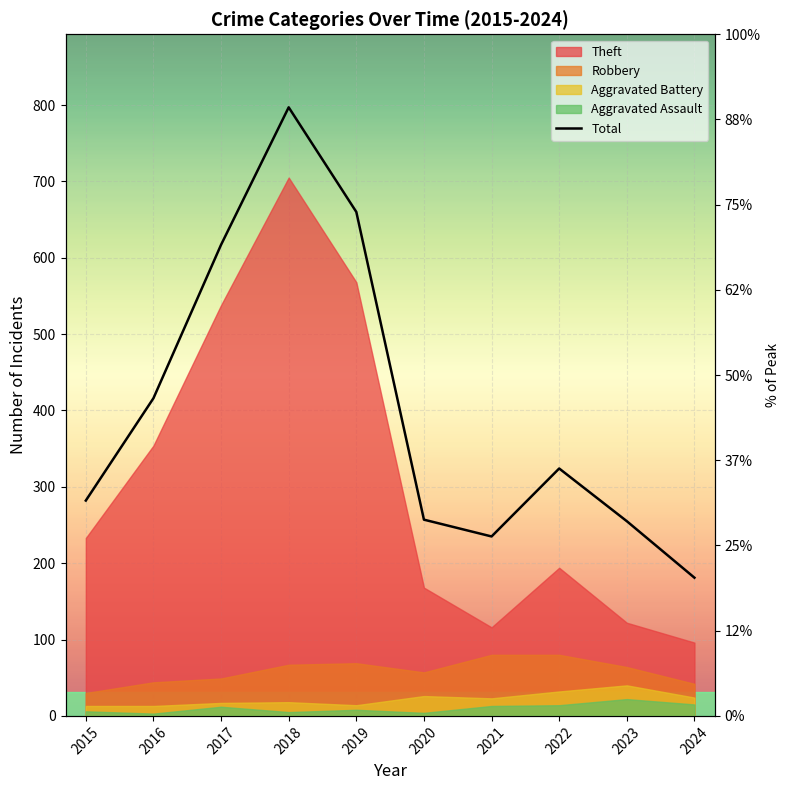

How many values are below 324?

5